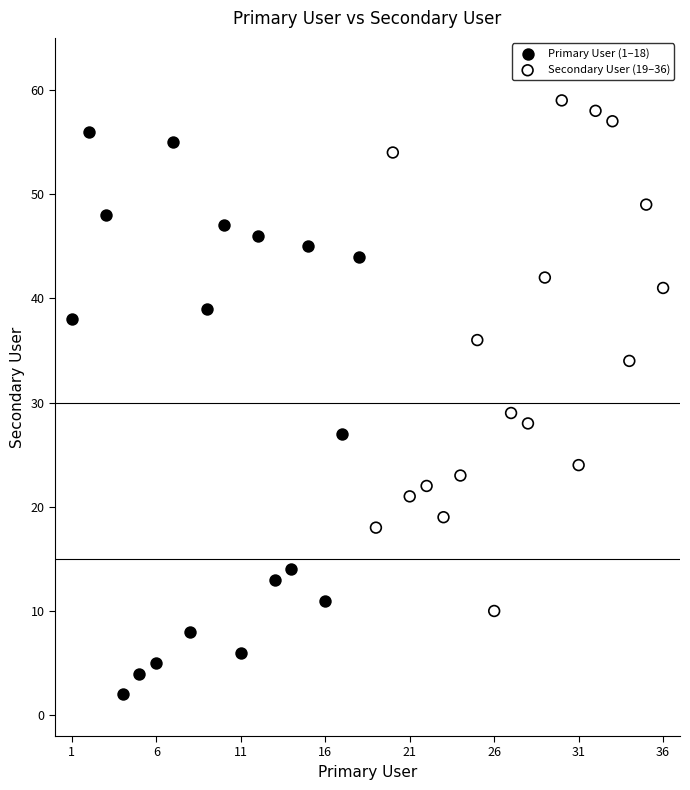

Which series contains the highest Y value?

Secondary User (19–36)